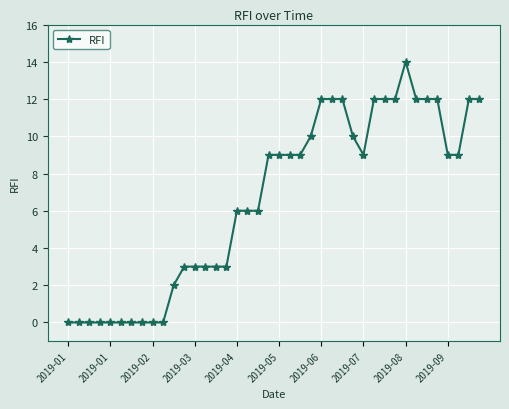

What is the sum of all values?

264